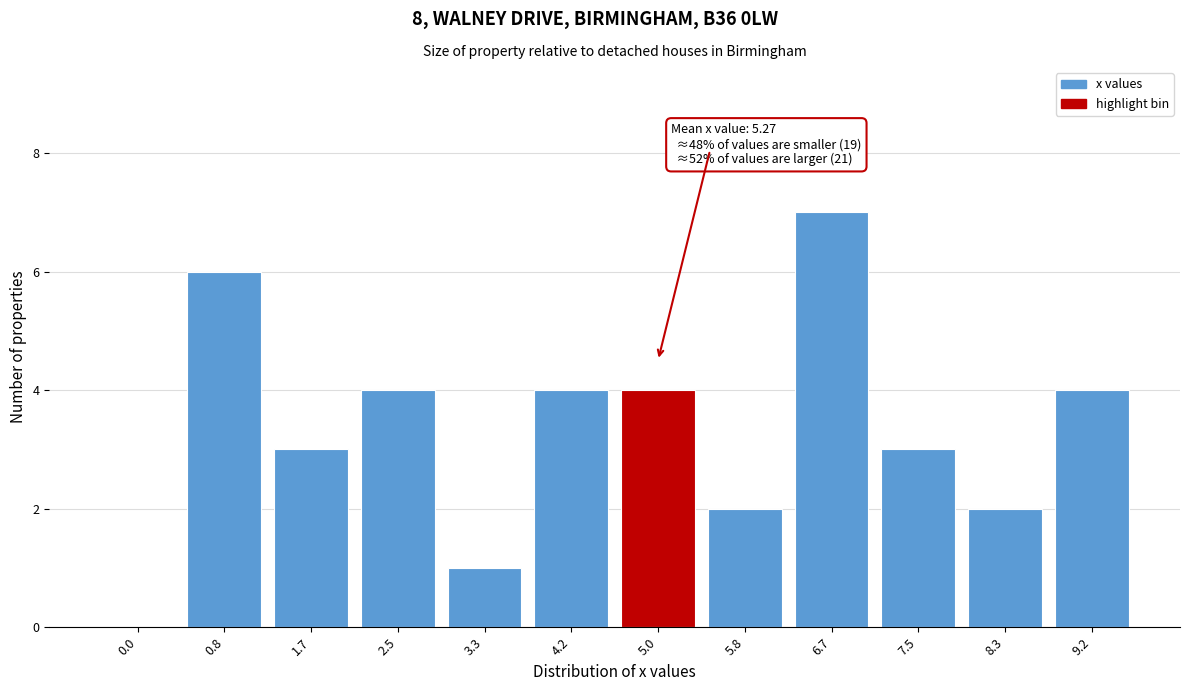

Reading left to right, what are all the values shown in this chart?

0.0=0	0.8=6	1.7=3	2.5=4	3.3=1	4.2=4	5.0=4	5.8=2	6.7=7	7.5=3	8.3=2	9.2=4